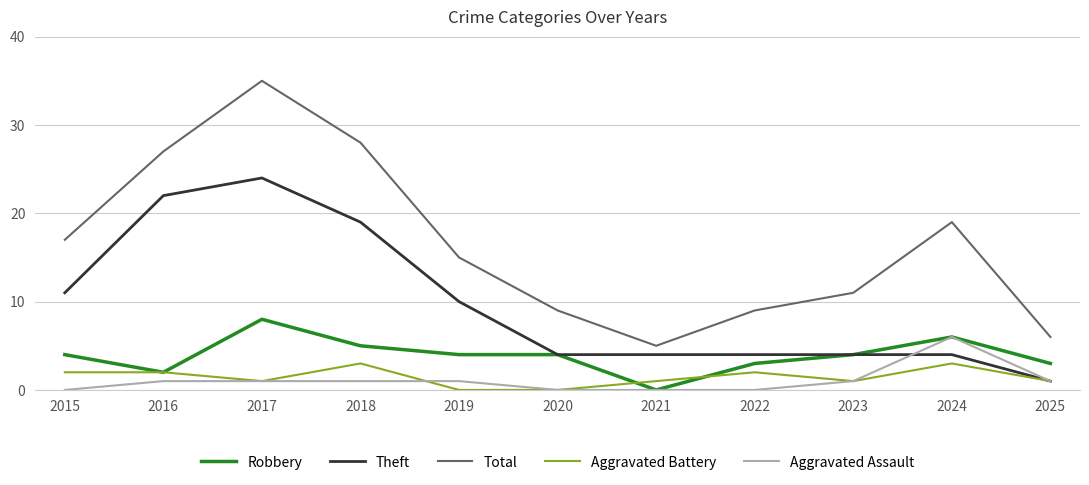

True or false: Robbery and Total cross at least once.

False